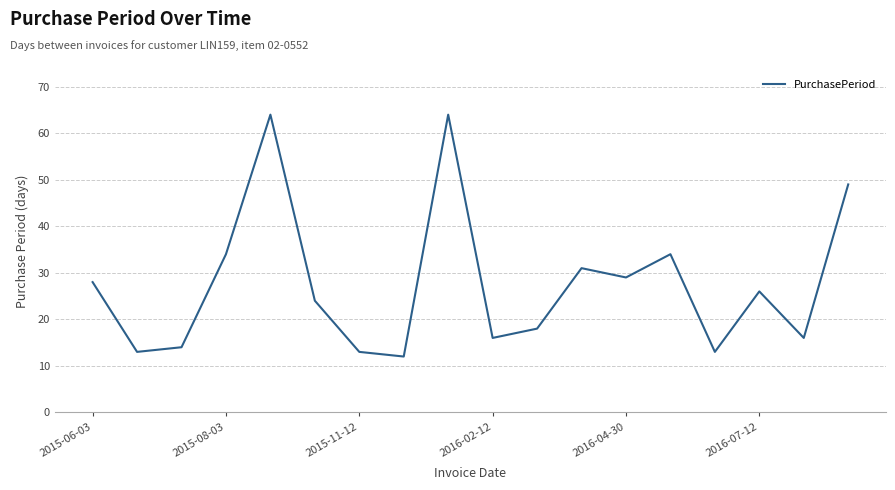

How many lines are shown in the chart?

1